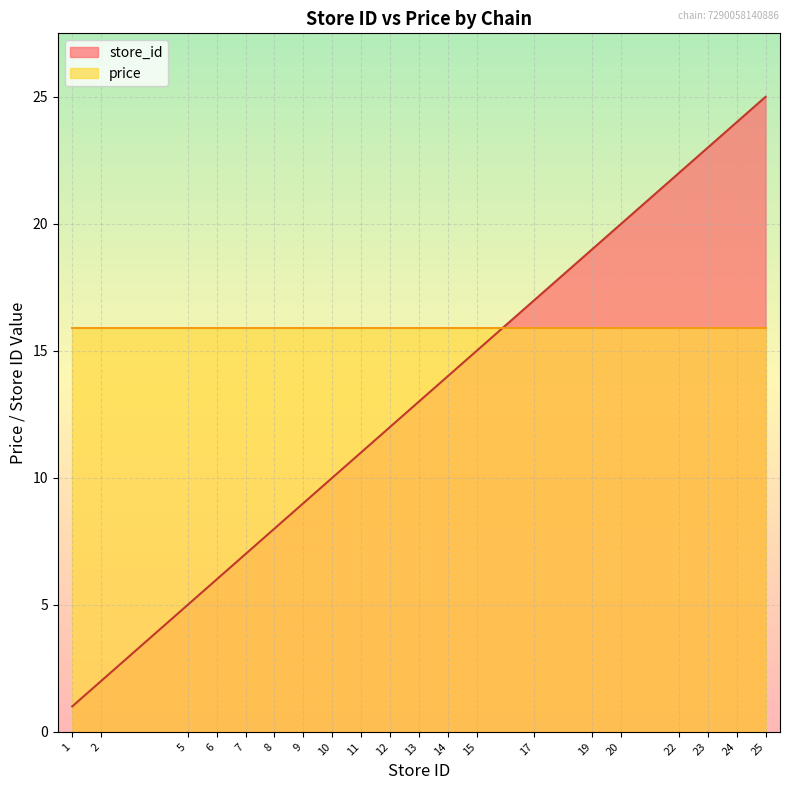

At which category does the chart reach its minimum across all series?

1